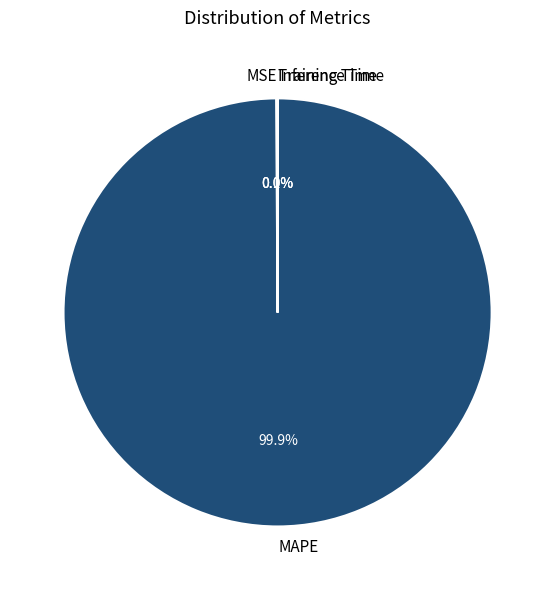

Which category has the biggest portion of the pie?

MAPE